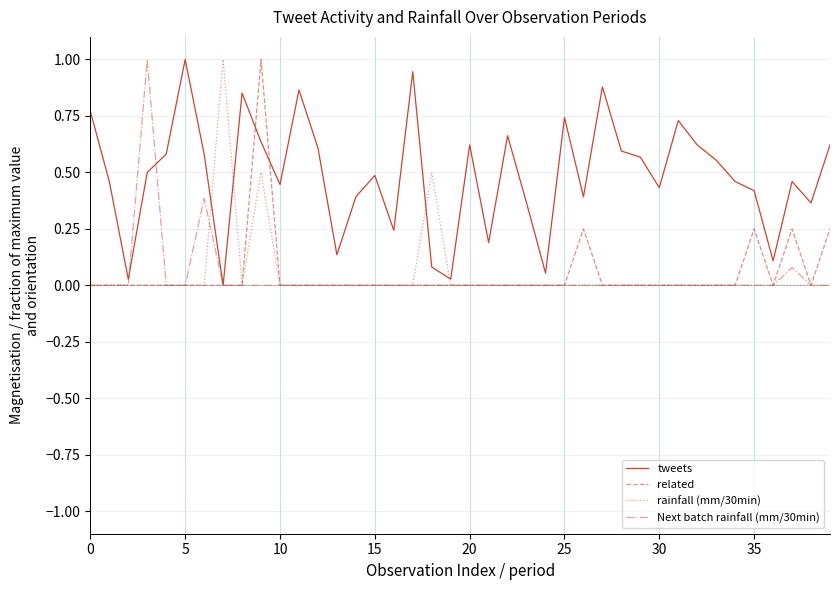

What is the maximum value shown in the chart?

1.0